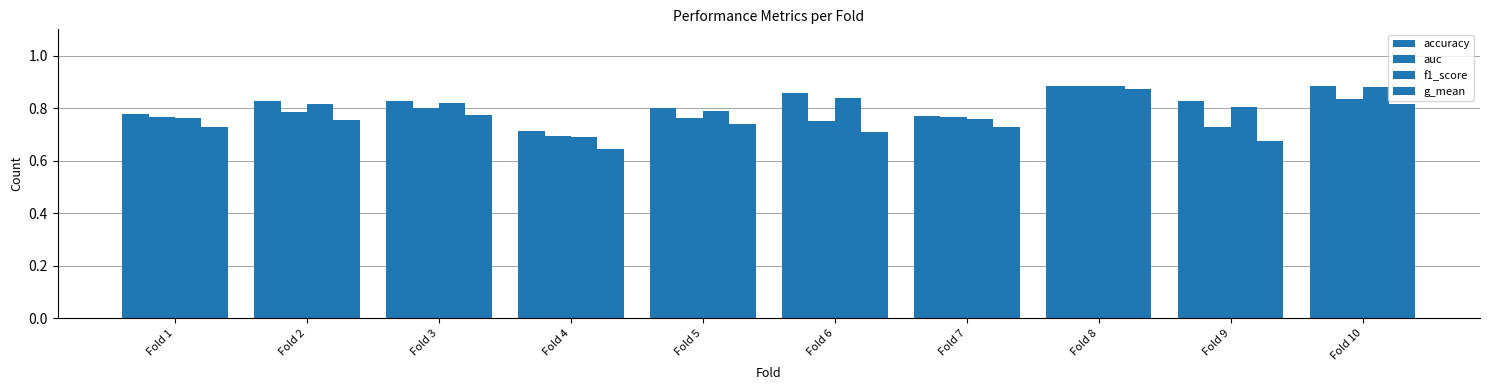

At which label is f1_score closest to 0?

Fold 4